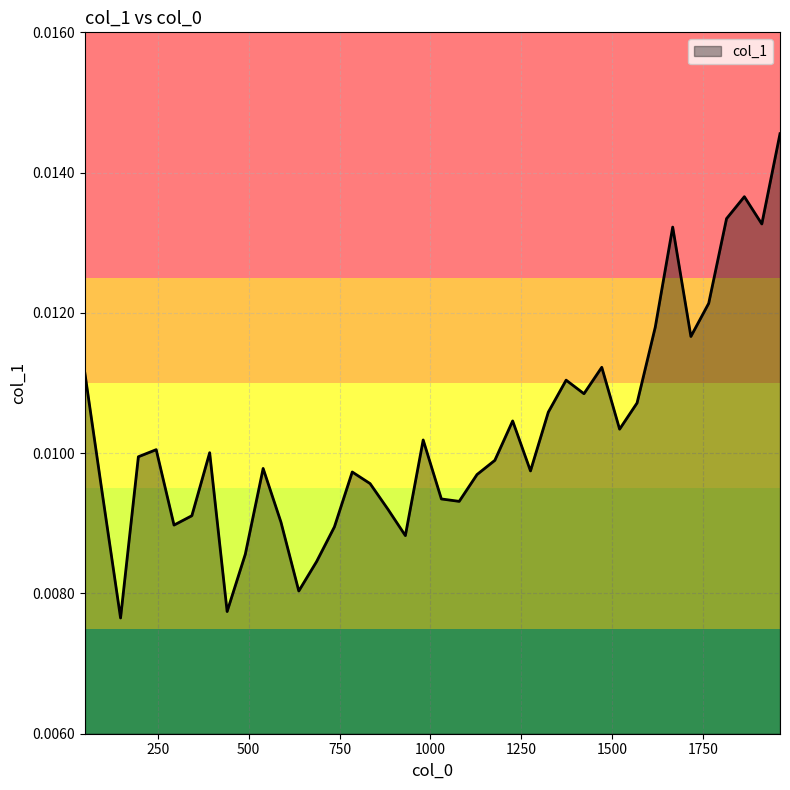

How many lines are shown in the chart?

1